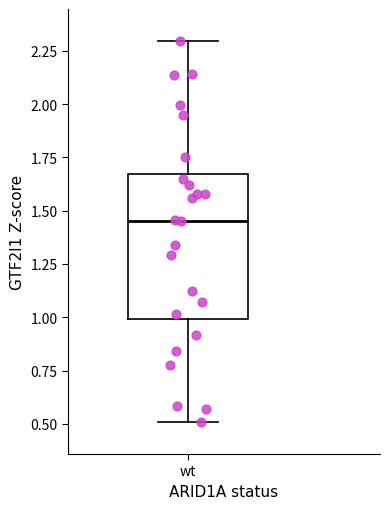

Transcribe this box plot: give where the median line is, the range the box spans, and where the two whiskers end, as read against the y-axis. The values are not printed on the chart, so give them approximately, as read against the axis.

median 1.45, box 1.00 to 1.65, whiskers 0.50 to 2.30